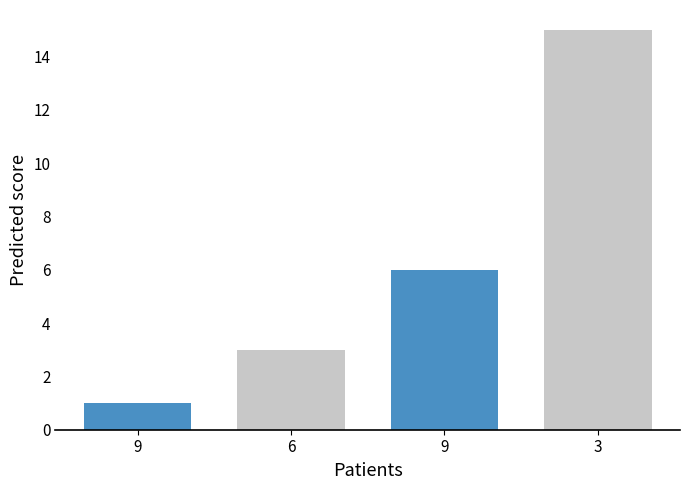

Does the chart contain any negative values?

No